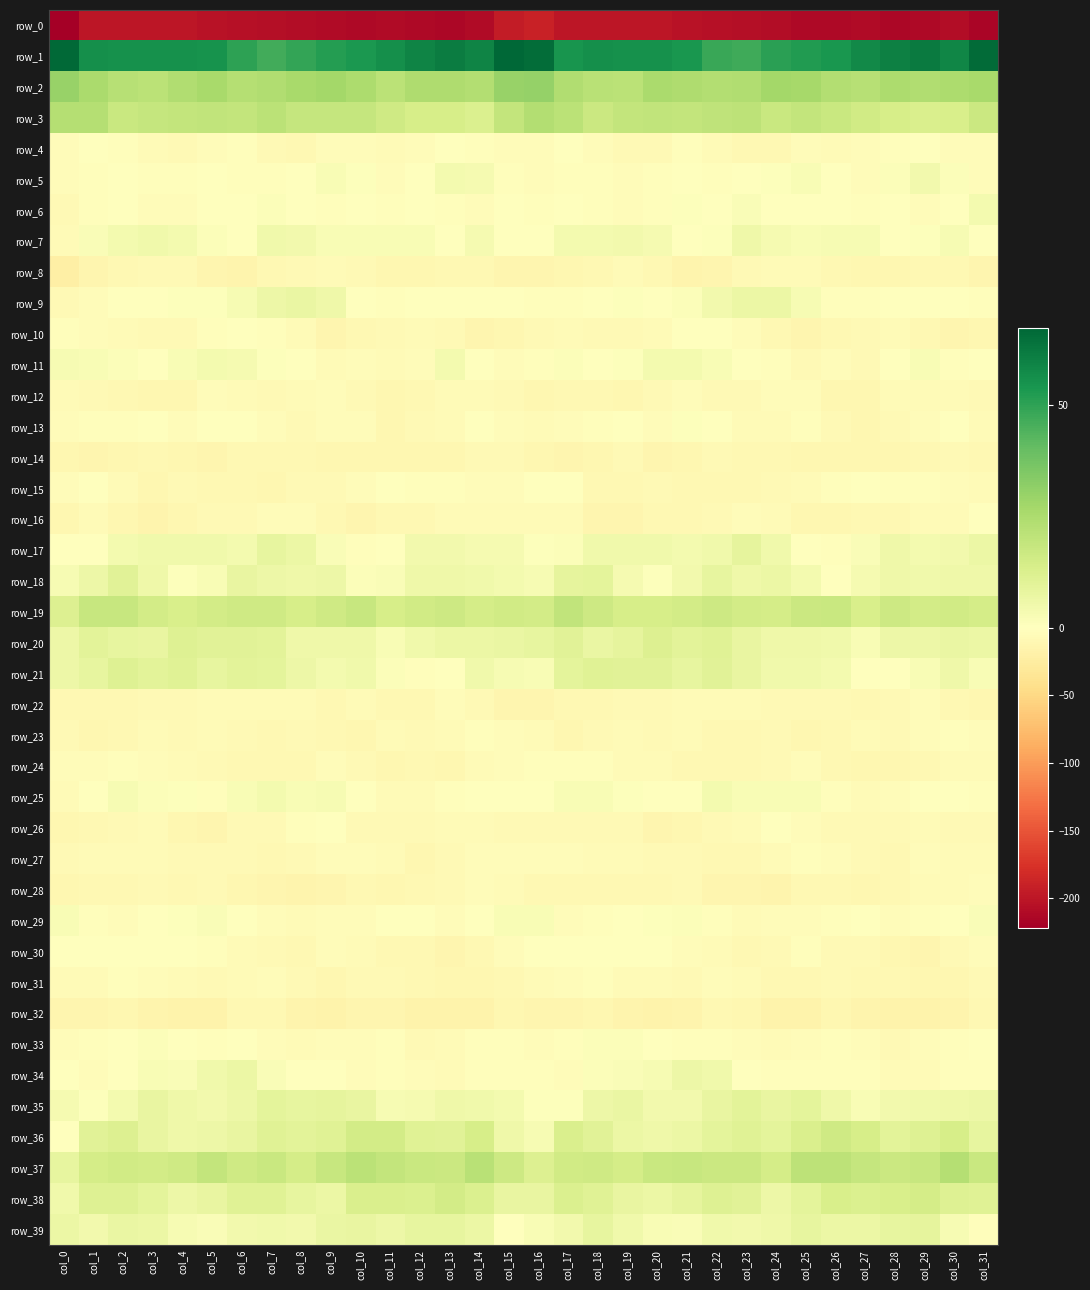

Reading left to right, what are all the values shown in this chart?

row_0: -221.4	-199.8	-200.0	-199.8	-199.1	-202.5	-205.0	-206.6	-208.0	-210.9	-211.4	-209.8	-212.0	-214.5	-209.7	-194.0	-190.2	-200.5	-199.9	-199.5	-199.8	-203.8	-205.6	-207.0	-209.2	-211.1	-211.4	-209.5	-214.3	-212.4	-208.0	-215.4
row_1: 66.8	56.1	55.7	55.7	55.4	54.8	50.5	46.6	49.2	51.9	53.3	56.2	59.3	61.4	59.4	67.3	65.6	54.2	56.0	55.6	55.4	53.9	48.0	47.1	50.7	52.6	53.8	57.5	60.1	61.7	58.6	65.8
row_2: 29.5	25.5	22.3	21.2	23.8	25.9	22.9	24.1	25.8	27.3	24.9	21.3	24.6	24.4	23.7	30.0	30.3	24.2	21.6	21.5	25.8	24.3	23.3	24.1	27.1	26.5	23.4	22.2	24.9	23.8	24.8	25.9
row_3: 22.8	22.8	17.8	18.8	19.3	19.9	19.2	21.3	18.7	18.8	18.6	16.0	14.1	14.0	12.4	19.3	23.6	21.5	17.2	19.1	19.7	19.3	20.3	20.9	17.5	19.2	17.7	15.4	13.8	13.1	13.6	17.1
row_4: -3.6	-1.0	-2.6	-6.7	-8.3	-4.2	-3.0	-8.2	-10.0	-4.8	-4.0	-5.9	-3.7	-0.8	-3.0	-5.0	-4.6	-0.2	-4.6	-7.7	-7.8	-2.2	-5.2	-9.0	-9.3	-3.5	-5.3	-5.2	-2.4	-1.2	-4.4	-4.9
row_5: -4.0	-3.1	-1.5	-3.3	-3.1	-0.1	-1.8	-1.9	-0.4	2.2	1.0	-4.0	-1.3	4.0	3.3	-2.7	-4.1	-2.3	-1.8	-3.8	-2.2	-0.0	-2.6	-1.3	0.6	2.1	-0.8	-4.2	1.3	4.4	1.4	-4.9
row_6: -7.6	-2.3	-1.4	-4.2	-4.4	-0.2	-0.4	1.4	0.1	-1.8	-0.4	-2.0	-0.3	-3.3	-4.2	-0.9	-3.1	-0.7	-2.6	-4.9	-3.0	0.6	-0.6	1.7	-1.2	-1.3	-0.3	-1.9	-0.4	-5.0	-1.2	3.9
row_7: -6.5	1.7	3.7	5.0	3.9	1.2	-0.6	4.8	4.4	2.6	2.4	2.5	2.2	-0.8	3.4	-1.1	-1.1	3.8	4.0	4.5	3.7	-0.0	0.9	5.6	3.5	2.4	3.0	2.7	0.3	1.0	3.1	-0.7
row_8: -21.8	-13.4	-9.5	-7.1	-7.3	-12.6	-14.5	-9.3	-7.6	-5.7	-8.4	-11.1	-11.3	-10.3	-9.6	-13.0	-13.4	-10.6	-8.8	-6.5	-8.7	-14.5	-12.4	-8.5	-6.4	-6.6	-9.2	-11.4	-11.7	-9.2	-10.3	-12.8
row_9: -7.8	-3.7	-0.9	0.5	0.7	1.0	3.2	6.1	7.0	5.3	-0.6	-3.2	-0.8	-0.5	-1.1	-1.2	-2.4	-2.4	-0.3	0.8	0.3	1.5	4.7	6.4	6.7	3.1	-2.2	-2.4	-0.4	-0.9	-0.4	-1.9
row_10: -3.4	-4.6	-6.5	-8.6	-7.5	-3.0	-0.8	-2.5	-6.8	-12.3	-9.9	-8.0	-6.5	-8.2	-12.4	-11.6	-8.1	-5.6	-8.0	-8.2	-6.5	-1.2	-1.4	-3.6	-9.7	-12.2	-8.8	-7.3	-6.0	-10.3	-12.4	-10.8
row_11: 3.1	2.3	1.3	0.1	2.5	4.1	3.2	0.9	-1.3	-6.7	-5.0	-5.8	-5.1	3.8	-1.1	-4.2	-2.7	1.1	0.2	0.8	3.7	3.9	2.2	0.2	-3.4	-7.3	-4.2	-7.0	-0.6	2.6	-2.5	-0.6
row_12: -6.2	-7.7	-9.5	-11.0	-11.1	-4.8	-6.0	-8.6	-6.0	-3.8	-8.0	-11.9	-8.7	-5.3	-6.6	-8.6	-10.9	-9.8	-10.0	-12.1	-8.5	-4.2	-7.3	-8.5	-4.2	-4.9	-10.4	-11.5	-6.2	-6.5	-5.9	-7.5
row_13: -4.9	-3.1	-2.7	-0.3	-4.6	-0.8	-0.1	-5.1	-7.7	-3.9	-4.6	-11.4	-8.0	-6.1	-1.7	-4.3	-6.6	-3.5	-1.7	-1.6	-4.5	0.6	-1.7	-6.8	-6.7	-2.5	-8.0	-10.9	-7.2	-4.5	-1.3	-5.8
row_14: -10.7	-12.7	-12.0	-8.9	-10.6	-13.2	-9.0	-9.3	-9.7	-11.1	-11.9	-11.9	-11.6	-10.5	-8.1	-8.3	-10.7	-12.4	-11.2	-8.5	-12.4	-11.5	-8.5	-9.3	-10.3	-11.3	-12.0	-11.9	-11.6	-9.4	-8.1	-9.5
row_15: -3.5	-1.1	-6.7	-11.5	-8.0	-9.3	-8.9	-11.0	-7.7	-7.8	-3.8	-1.3	-2.3	-2.3	-3.9	-5.1	-1.6	-1.5	-9.8	-10.0	-8.1	-8.9	-9.9	-9.8	-7.5	-6.9	-2.1	-1.3	-2.7	-2.3	-5.2	-5.2
row_16: -11.9	-6.2	-10.5	-14.1	-11.0	-8.4	-8.4	-4.9	-4.2	-9.8	-12.1	-10.0	-10.3	-6.8	-5.7	-6.1	-6.1	-6.5	-12.7	-13.4	-9.3	-8.8	-7.7	-3.6	-5.7	-11.5	-11.3	-10.1	-9.1	-5.6	-5.2	-0.8
row_17: -0.5	0.5	4.0	5.1	4.8	5.0	3.9	8.0	6.8	2.0	-2.6	-0.3	4.6	4.7	3.4	3.6	1.0	1.4	5.0	4.9	5.1	4.1	4.8	8.8	5.0	-0.1	-2.8	1.8	5.7	3.9	4.3	6.8
row_18: 2.8	6.3	10.3	5.8	0.9	2.4	7.8	6.3	5.7	6.2	1.1	1.7	5.4	5.4	4.9	3.8	2.9	8.5	9.2	3.4	0.6	4.5	8.0	5.3	6.6	3.9	0.5	3.4	5.7	4.7	5.4	5.7
row_19: 12.0	18.1	18.2	14.8	13.6	15.0	15.9	15.8	14.1	16.1	18.1	13.9	15.4	16.4	14.7	15.5	15.1	19.7	16.6	13.8	14.1	14.9	16.5	14.8	14.4	17.2	17.4	13.4	16.7	14.9	15.3	14.6
row_20: 6.2	10.0	7.9	7.8	11.2	10.5	10.4	9.6	5.4	5.4	5.7	2.5	5.1	6.4	6.5	6.8	7.9	10.1	7.1	8.9	11.8	9.9	10.9	7.5	5.3	5.6	4.9	2.5	6.3	6.1	7.1	6.3
row_21: 6.2	8.2	11.4	10.0	11.0	7.9	10.0	9.2	6.1	3.9	5.1	1.4	-2.0	0.3	5.2	2.8	2.4	9.3	10.9	10.2	10.3	8.3	10.3	7.7	5.1	4.9	3.8	-0.3	-1.5	2.3	5.7	2.5
row_22: -9.0	-9.1	-9.4	-7.8	-7.3	-6.7	-6.1	-5.8	-5.7	-9.0	-6.7	-8.8	-10.0	-5.1	-7.0	-12.3	-12.5	-9.8	-8.9	-7.5	-7.5	-6.1	-6.5	-5.4	-7.0	-8.0	-7.2	-9.8	-8.2	-4.6	-9.1	-10.9
row_23: -7.7	-10.5	-9.9	-6.6	-7.7	-6.8	-7.9	-9.2	-8.4	-10.0	-10.5	-5.7	-6.9	-6.1	-2.1	-3.9	-6.7	-11.0	-8.6	-6.4	-8.0	-6.7	-8.8	-8.9	-8.5	-10.7	-8.9	-5.2	-7.8	-3.5	-3.0	-3.5
row_24: -4.8	-4.3	-3.0	-5.1	-5.6	-8.5	-10.4	-10.2	-9.1	-4.7	-7.1	-11.8	-10.2	-10.9	-6.9	-4.7	-1.8	-3.4	-3.2	-5.8	-5.8	-10.3	-10.0	-10.2	-7.8	-4.1	-9.6	-11.4	-10.5	-9.6	-6.4	-5.6
row_25: -6.2	-1.3	3.0	1.1	0.5	-2.7	2.6	3.7	2.2	2.8	-0.1	-6.0	-5.5	-2.1	0.4	-1.5	-1.6	2.1	2.3	0.9	-0.6	-1.6	4.2	2.6	2.4	2.1	-2.2	-6.8	-4.4	-0.6	-0.4	-3.4
row_26: -11.1	-9.2	-7.5	-6.4	-11.3	-13.1	-8.3	-7.8	-2.2	-1.0	-7.4	-8.2	-8.3	-5.3	-6.7	-8.2	-8.2	-7.4	-7.1	-7.7	-13.1	-11.1	-7.9	-6.4	-0.2	-4.1	-7.9	-8.4	-7.4	-5.2	-7.5	-8.5
row_27: -7.0	-5.6	-5.3	-5.5	-7.5	-7.9	-8.5	-9.8	-7.9	-3.6	-4.0	-6.4	-10.6	-7.0	-4.6	-5.1	-4.9	-4.4	-5.4	-6.3	-8.1	-8.0	-9.2	-9.2	-6.6	-2.9	-5.1	-8.0	-10.2	-5.0	-5.8	-5.4
row_28: -11.1	-10.0	-10.0	-8.5	-9.2	-7.9	-11.4	-13.2	-14.6	-12.1	-9.4	-10.8	-9.6	-7.2	-4.7	-6.8	-9.0	-9.4	-9.3	-8.9	-8.9	-8.5	-12.6	-13.5	-14.9	-9.8	-10.3	-10.4	-9.2	-5.6	-5.6	-4.7
row_29: 2.4	-1.8	-4.5	-0.9	0.6	1.8	-0.5	-4.4	-5.6	-4.2	-3.6	-0.9	-1.5	-4.3	-1.3	2.5	2.2	-3.5	-3.2	0.0	1.0	1.5	-1.9	-5.6	-4.9	-3.6	-3.3	0.1	-4.0	-3.0	-0.5	1.8
row_30: -0.8	-1.1	-1.2	-0.5	-0.4	-2.4	-6.2	-8.6	-8.7	-4.6	-5.4	-9.0	-9.1	-13.0	-10.0	-3.6	0.0	-1.3	-0.7	-0.5	-0.4	-4.3	-6.9	-9.5	-7.1	-3.2	-8.1	-8.5	-10.9	-12.4	-8.6	-4.1
row_31: -6.4	-5.7	-2.9	-4.6	-6.4	-7.0	-5.9	-4.9	-8.4	-11.0	-7.0	-8.2	-9.5	-10.9	-11.4	-8.9	-5.4	-4.7	-2.5	-5.6	-6.7	-7.0	-4.9	-6.1	-10.0	-9.4	-7.0	-8.8	-9.8	-11.2	-11.8	-8.3
row_32: -13.4	-13.4	-11.9	-13.9	-16.1	-16.3	-10.2	-8.8	-14.3	-17.2	-13.1	-12.5	-17.1	-16.4	-15.8	-11.4	-12.2	-12.9	-12.0	-14.7	-17.2	-14.2	-8.8	-10.5	-16.1	-16.4	-11.5	-14.4	-17.2	-15.9	-14.6	-8.8
row_33: -4.9	-2.7	0.4	1.3	0.4	-3.3	-1.6	-4.0	-5.7	-4.4	-3.5	-3.4	-7.0	-5.9	-3.4	-3.0	-3.7	-2.0	1.2	1.3	-1.1	-3.1	-2.0	-5.0	-5.3	-4.5	-2.6	-5.0	-7.1	-4.8	-2.6	-0.5
row_34: -0.3	-4.0	-1.4	2.5	1.8	4.9	6.4	1.7	-1.6	-1.7	-3.7	-2.5	-4.9	-5.6	-2.8	-2.3	-2.8	-5.1	1.2	1.6	3.0	6.1	5.0	0.2	-1.9	-2.8	-3.0	-3.3	-5.4	-5.2	-1.8	-1.8
row_35: 3.3	1.0	3.7	7.8	5.4	4.4	5.9	9.3	8.4	8.8	7.5	3.0	3.5	5.7	4.9	4.2	0.9	0.8	6.1	7.3	4.6	4.6	7.6	9.5	7.7	9.3	5.6	2.5	4.5	5.2	5.8	5.9
row_36: -0.7	10.0	12.1	7.6	5.7	6.3	7.5	11.0	9.6	11.0	15.2	15.2	11.0	10.2	13.8	5.7	3.1	13.0	10.3	6.7	5.4	6.5	9.3	10.8	9.5	12.8	15.8	13.8	9.7	11.4	13.9	8.3
row_37: 7.9	14.3	15.4	15.1	16.0	19.3	16.2	17.8	14.5	17.9	21.6	19.2	17.6	17.4	21.8	16.6	12.0	15.6	15.8	14.7	17.7	18.4	16.9	16.9	14.6	20.5	20.7	18.7	17.2	18.2	22.8	17.5
row_38: 5.2	11.3	11.4	9.2	6.3	7.8	10.8	10.9	8.3	6.4	12.8	13.1	12.5	14.9	12.6	7.7	7.6	12.2	10.9	7.9	6.4	8.9	11.4	10.2	6.3	9.2	13.4	12.4	13.7	14.3	11.5	10.7
row_39: 6.6	4.6	6.9	6.6	2.7	1.7	4.2	5.0	4.6	7.2	7.8	6.2	8.1	8.3	6.4	-0.3	2.4	4.5	8.0	4.8	2.1	2.0	5.2	4.2	5.3	8.4	6.6	6.7	8.4	8.6	2.9	-2.0